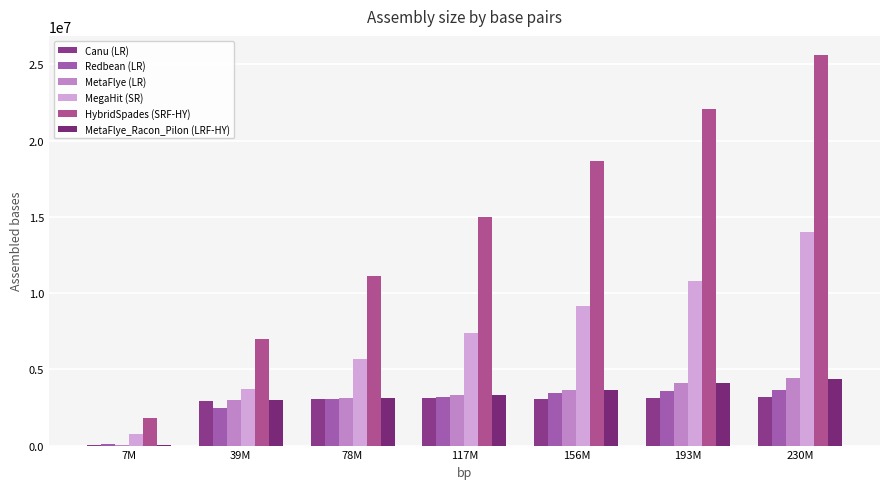

The value of HybridSpades (SRF-HY) at 193M is 29072734. True or false?

False